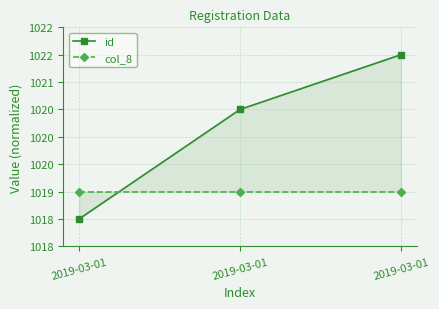

Does the chart display data point markers on the line(s)?

Yes